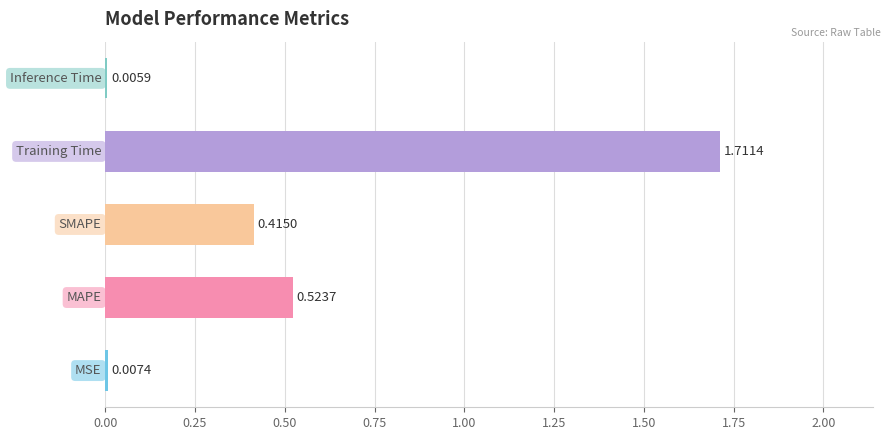

Does the chart contain stacked bars?

No